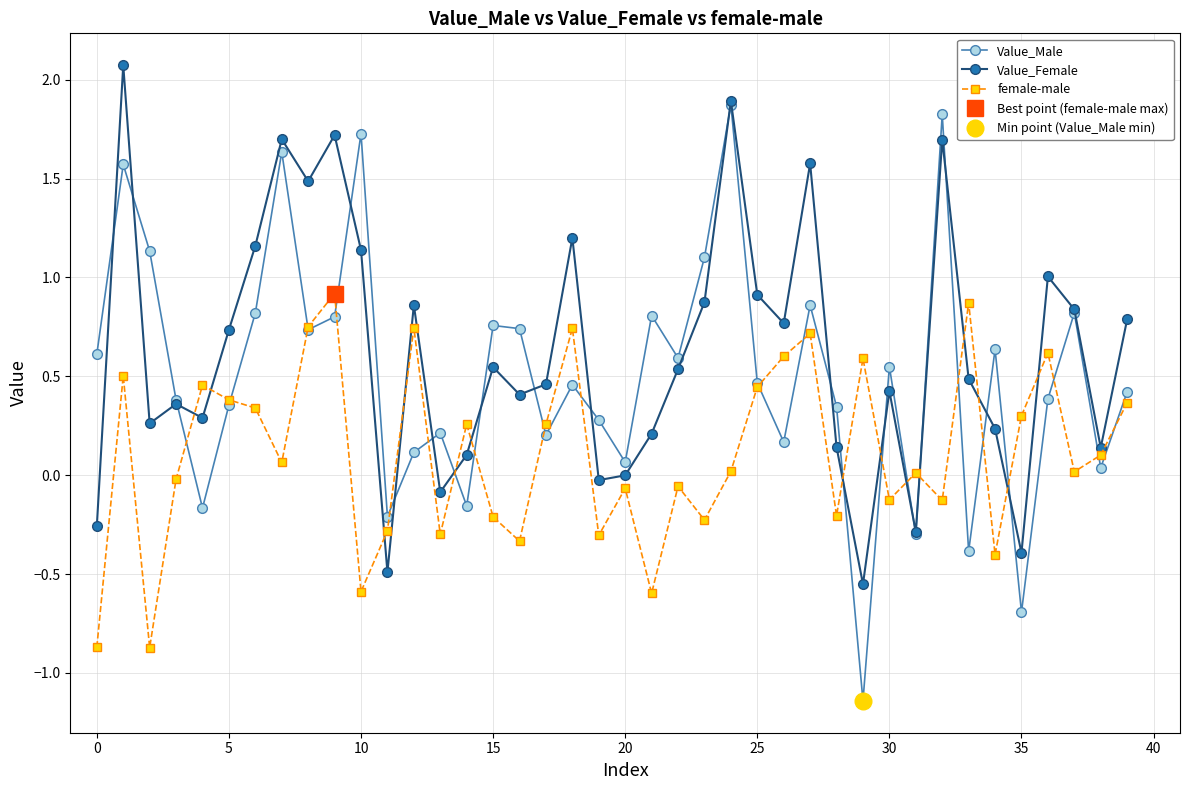

At which label is Value_Female closest to 0?

20